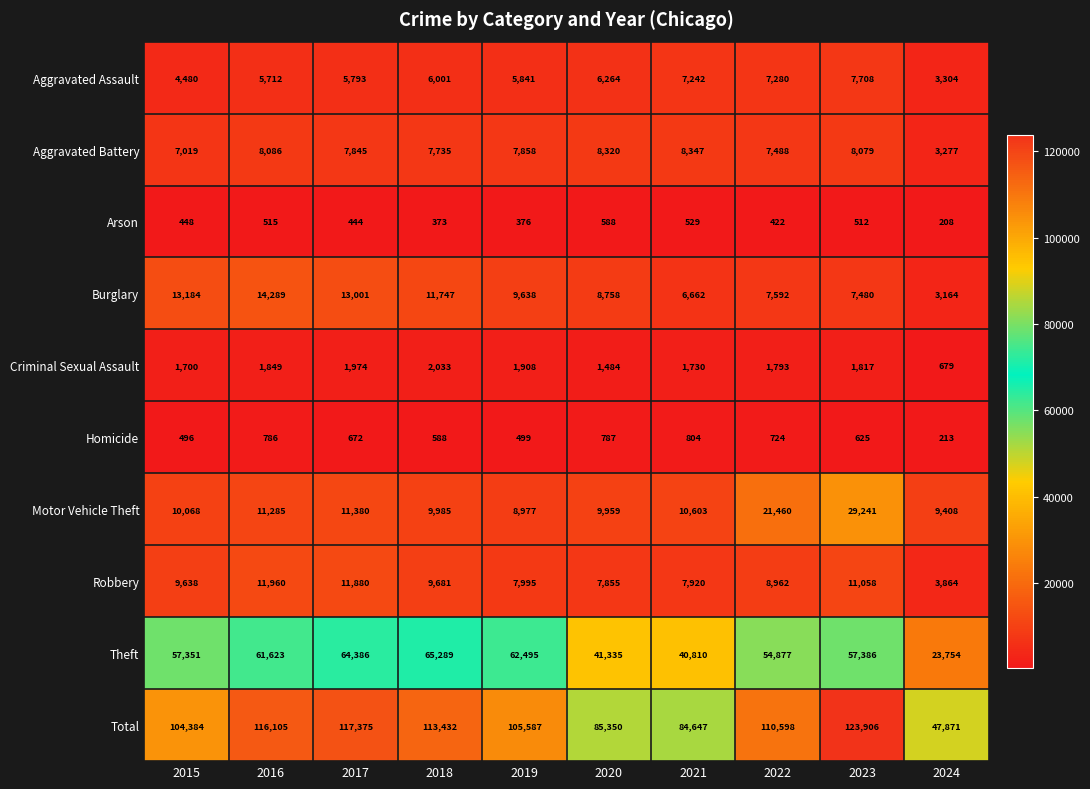

How many data points does each series have?

10